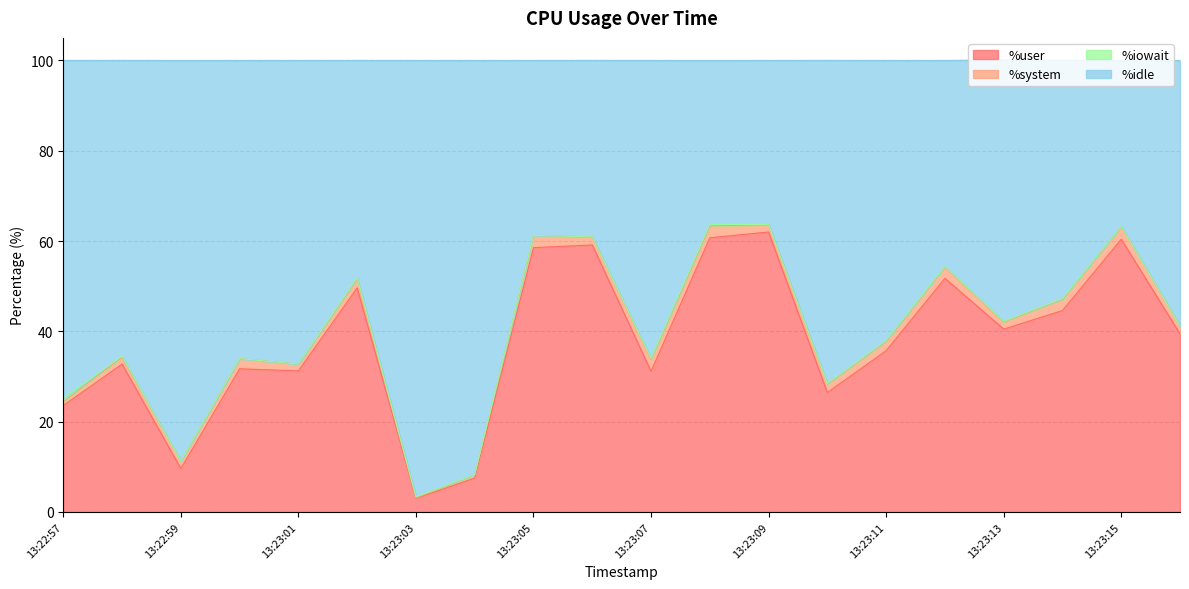

Which label corresponds to the smallest value in the chart?

13:23:03